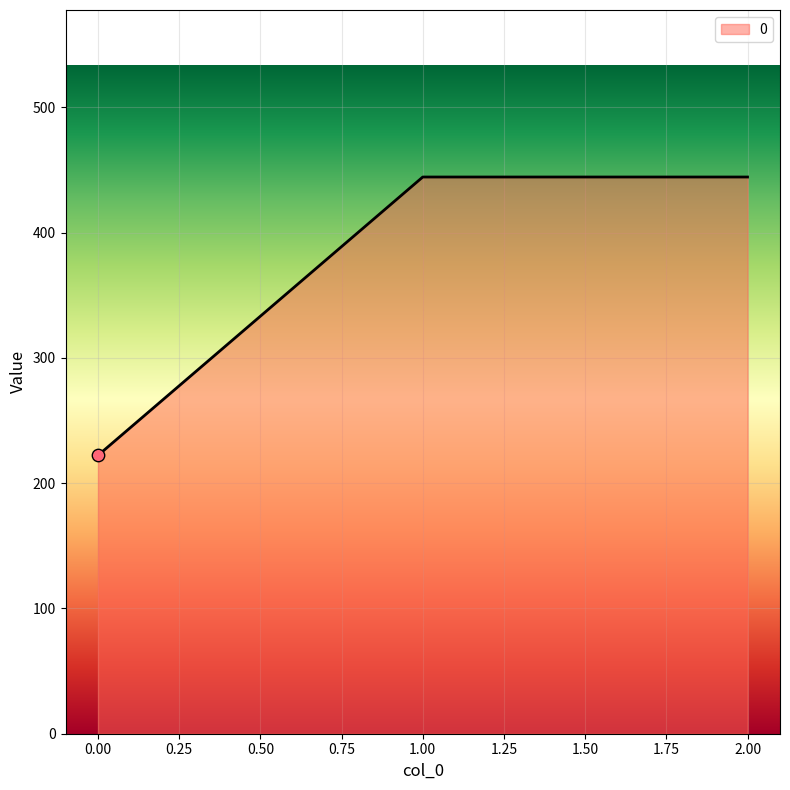

Which has a higher value, 2.00 or 0.00?

2.00